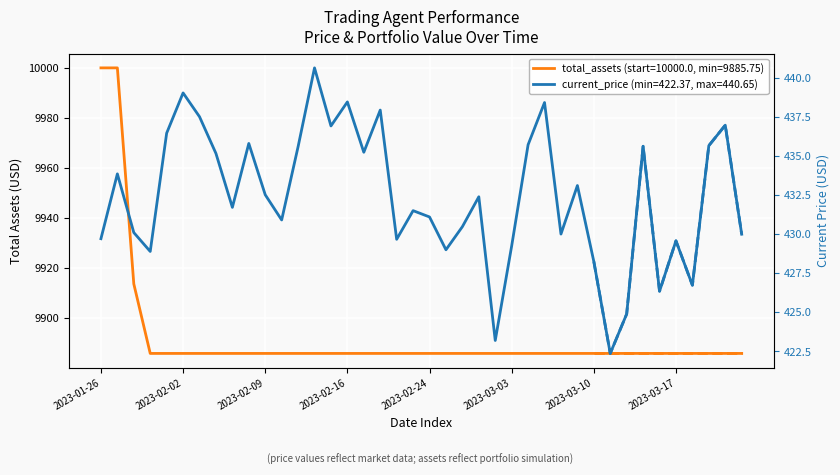

Reading left to right, what are all the values shown in this chart?

current_price: 2023-01-26=429.7	2023-01-27=433.9	2023-01-30=430.1	2023-01-31=428.9	2023-02-01=436.5	2023-02-02=439.1	2023-02-03=437.5	2023-02-06=435.2	2023-02-07=431.7	2023-02-08=435.8	2023-02-09=432.5	2023-02-10=430.9	2023-02-13=435.6	2023-02-14=440.7	2023-02-15=436.9	2023-02-16=438.5	2023-02-17=435.2	2023-02-21=438.0	2023-02-22=429.7	2023-02-23=431.5	2023-02-24=431.1	2023-02-27=429.0	2023-02-28=430.5	2023-03-01=432.4	2023-03-02=423.2	2023-03-03=429.3	2023-03-06=435.7	2023-03-07=438.4	2023-03-08=430.0	2023-03-09=433.1	2023-03-10=428.3	2023-03-13=422.4	2023-03-14=424.9	2023-03-15=435.6	2023-03-16=426.4	2023-03-17=429.6	2023-03-20=426.7	2023-03-21=435.7	2023-03-22=437.0	2023-03-23=430.0
total_assets: 2023-01-26=10000.0	2023-01-27=10000.0	2023-01-30=9913.6	2023-01-31=9885.8	2023-02-01=9885.8	2023-02-02=9885.8	2023-02-03=9885.8	2023-02-06=9885.8	2023-02-07=9885.8	2023-02-08=9885.8	2023-02-09=9885.8	2023-02-10=9885.8	2023-02-13=9885.8	2023-02-14=9885.8	2023-02-15=9885.8	2023-02-16=9885.8	2023-02-17=9885.8	2023-02-21=9885.8	2023-02-22=9885.8	2023-02-23=9885.8	2023-02-24=9885.8	2023-02-27=9885.8	2023-02-28=9885.8	2023-03-01=9885.8	2023-03-02=9885.8	2023-03-03=9885.8	2023-03-06=9885.8	2023-03-07=9885.8	2023-03-08=9885.8	2023-03-09=9885.8	2023-03-10=9885.8	2023-03-13=9885.8	2023-03-14=9885.8	2023-03-15=9885.8	2023-03-16=9885.8	2023-03-17=9885.8	2023-03-20=9885.8	2023-03-21=9885.8	2023-03-22=9885.8	2023-03-23=9885.8